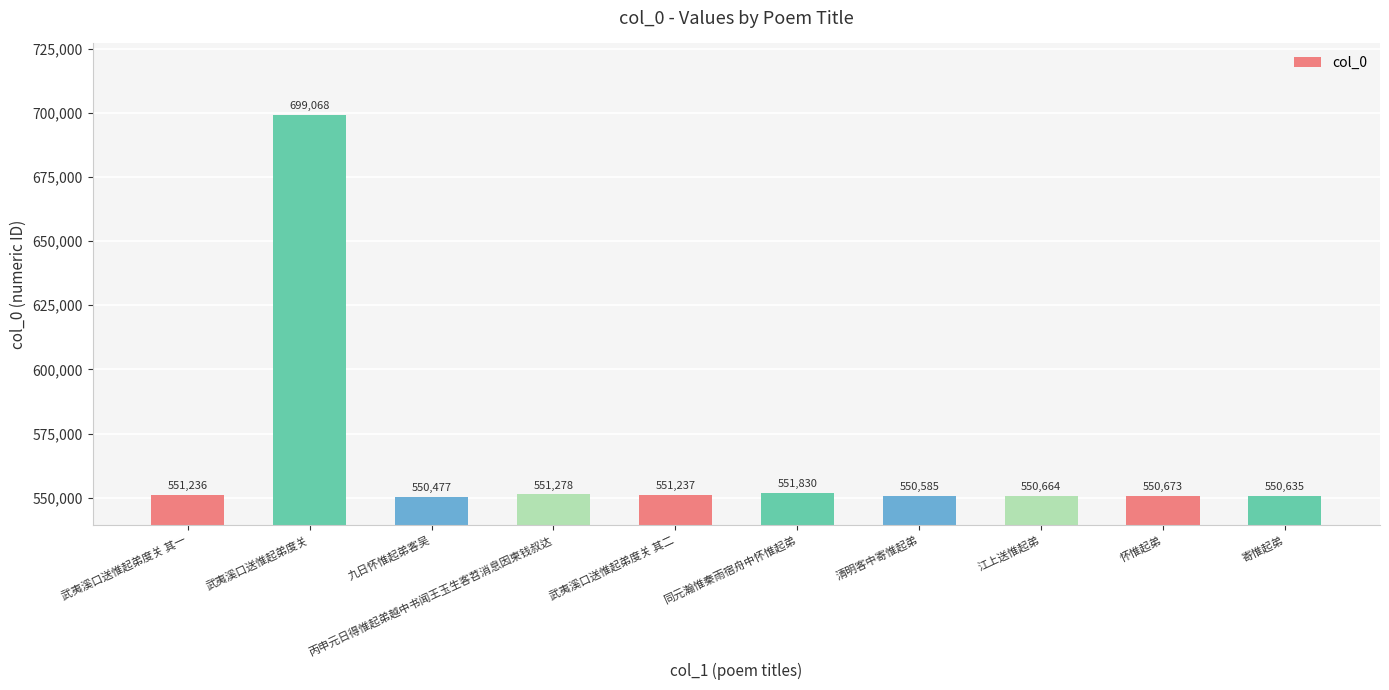

Reading left to right, extract all data points from this chart.

551236	699068	550477	551278	551237	551830	550585	550664	550673	550635